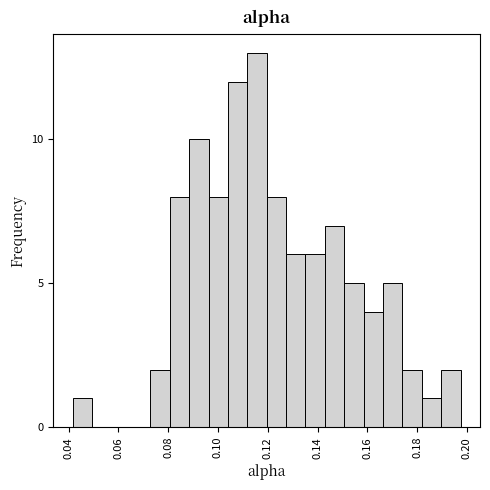

Around what value on the x-axis is the tallest bar? Give the approximate position of its centre, as read against the axis.

0.116